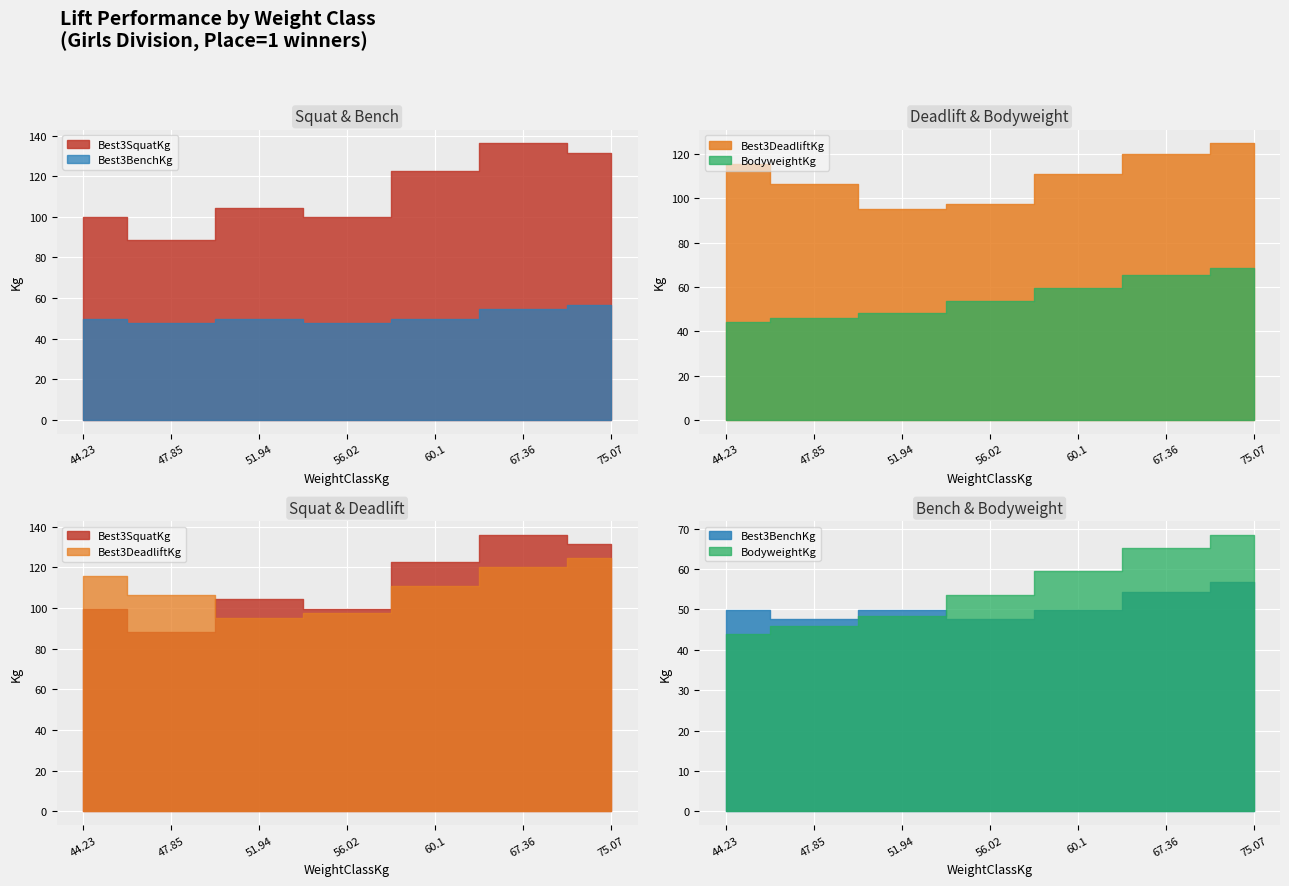

What value does the Best3BenchKg series have at 56.02?

47.6